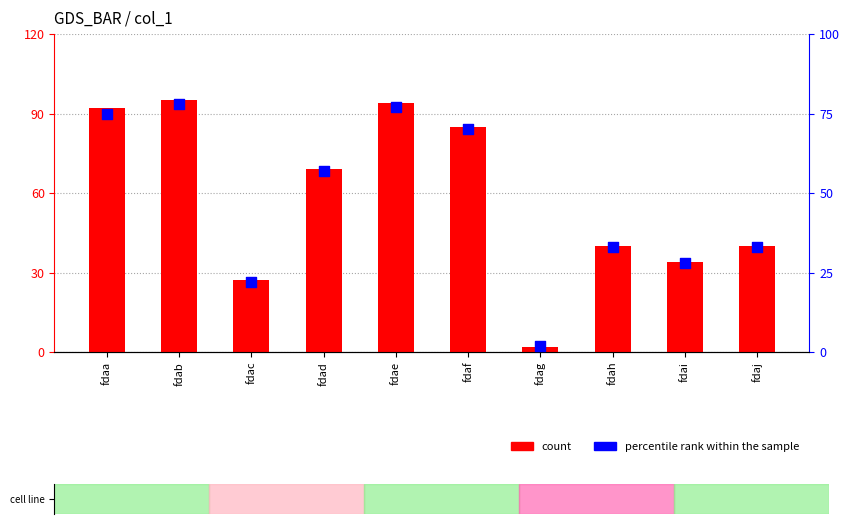

Is the value of count at fdah greater than the value of percentile rank within the sample at fdaa?

No